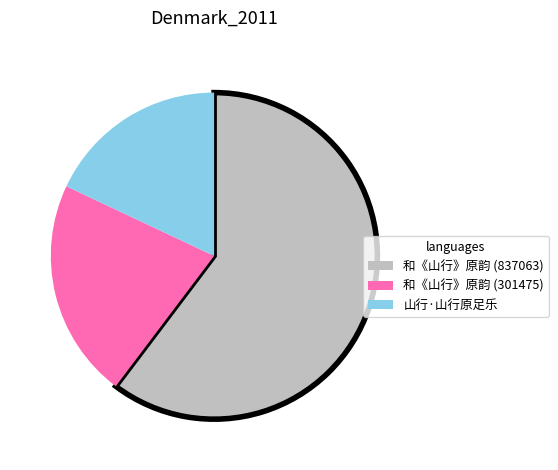

Which has a higher value, 山行·山行原足乐 or 和《山行》原韵 (301475)?

和《山行》原韵 (301475)